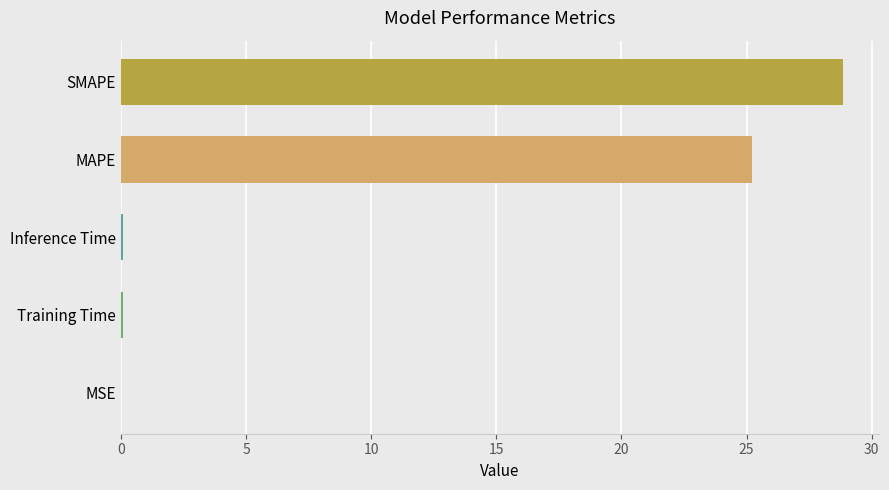

Are the bars horizontal?

Yes